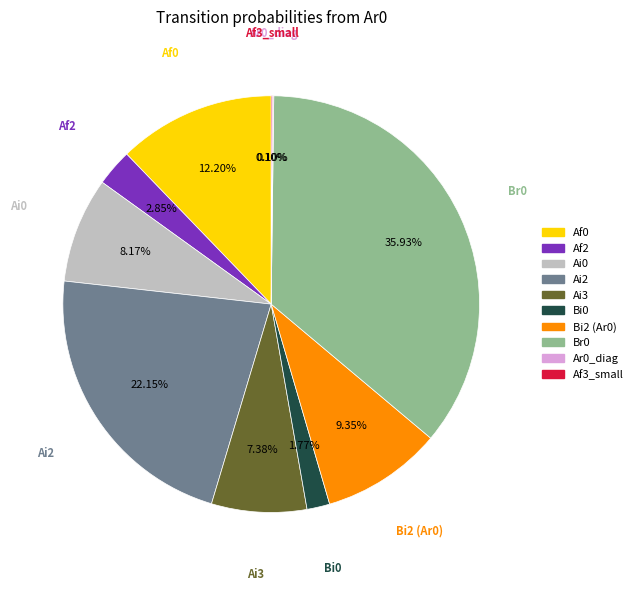

Is there any slice that represents more than half of the pie?

No